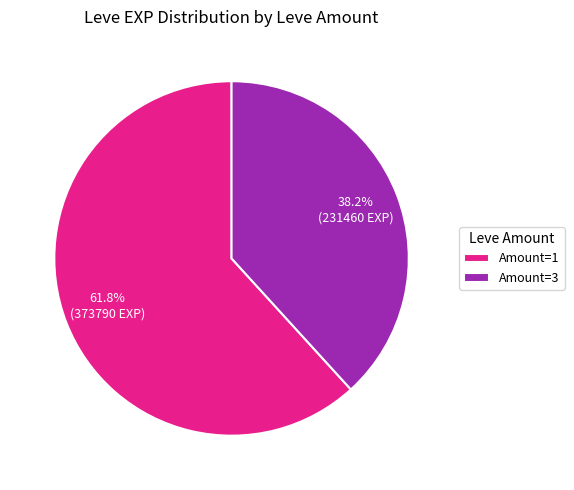

To the nearest percent, what is the average slice percentage?

50%